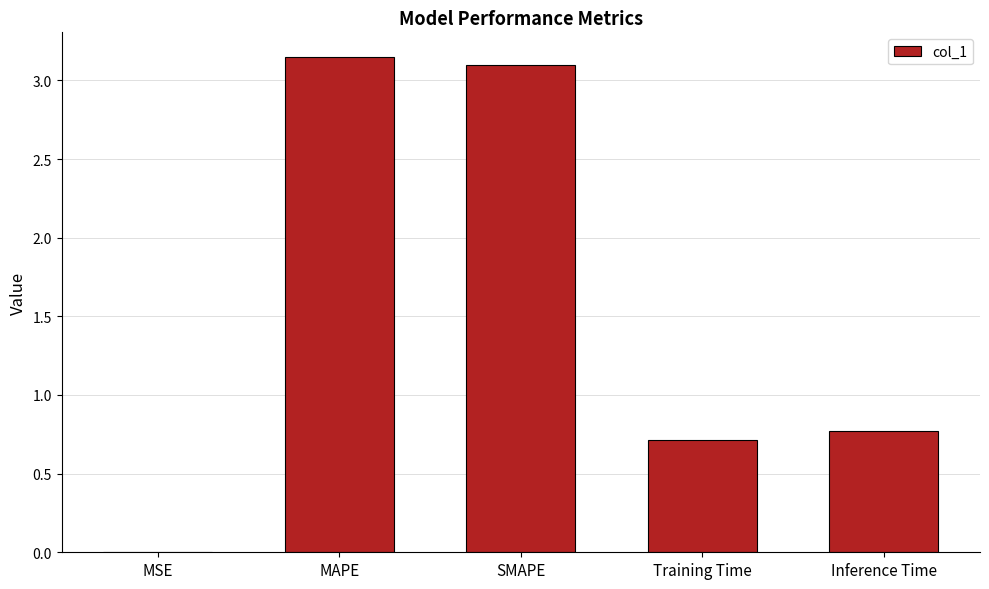

Which has a higher value, SMAPE or Inference Time?

SMAPE